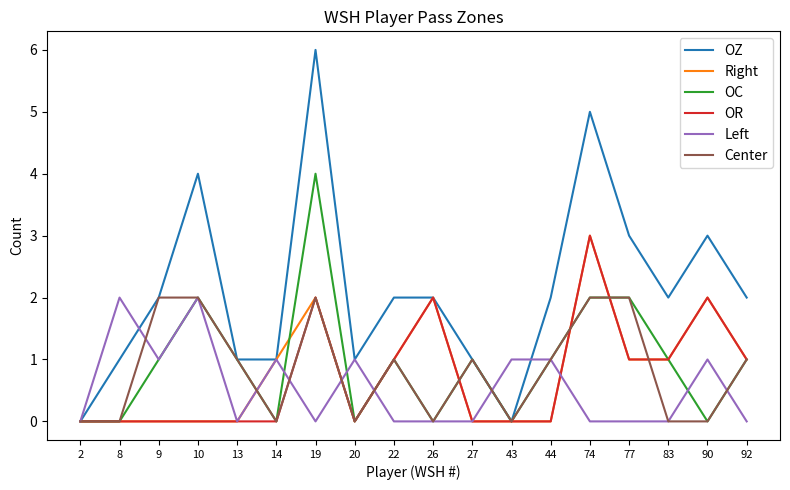

Which series has the largest range (max minus min)?

OZ